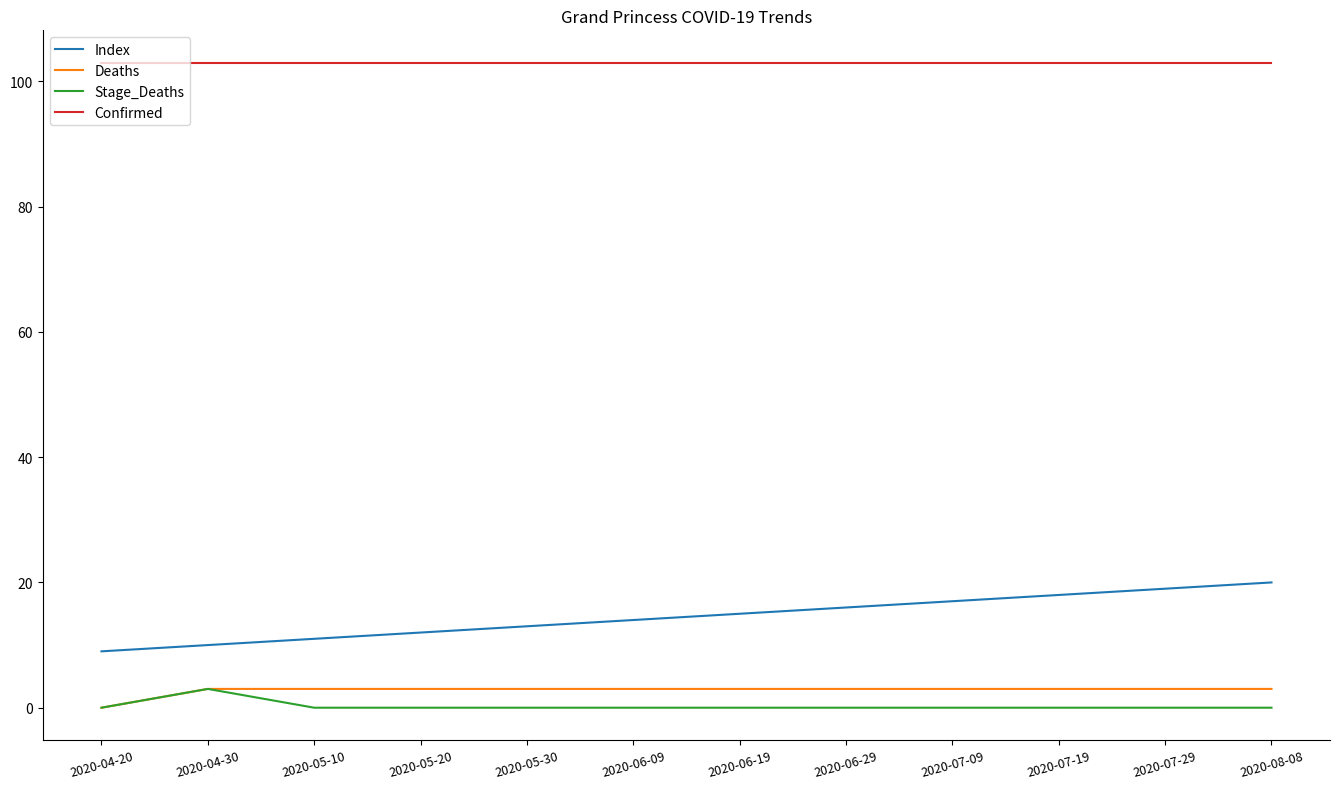

Rank the series at 2020-05-10 from highest to lowest value.

Confirmed, Index, Deaths, Stage_Deaths